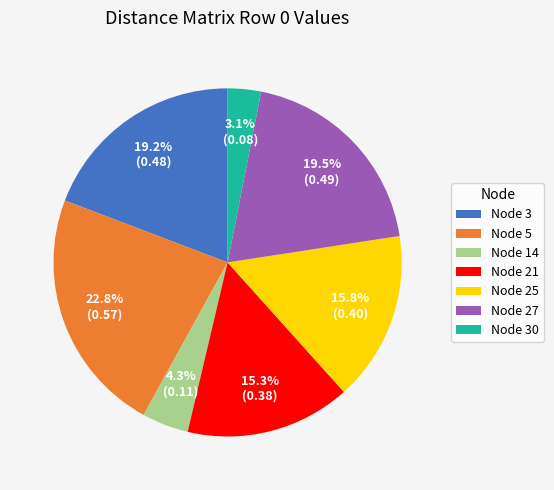

How many slices are in this pie chart?

7